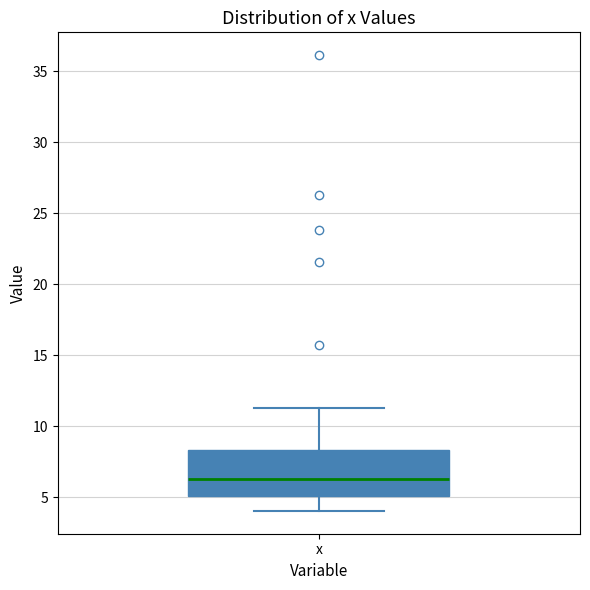

Where is the upper edge of the box for x on the y-axis? The values are not printed on the chart, so give them approximately, as read against the axis.

8.5